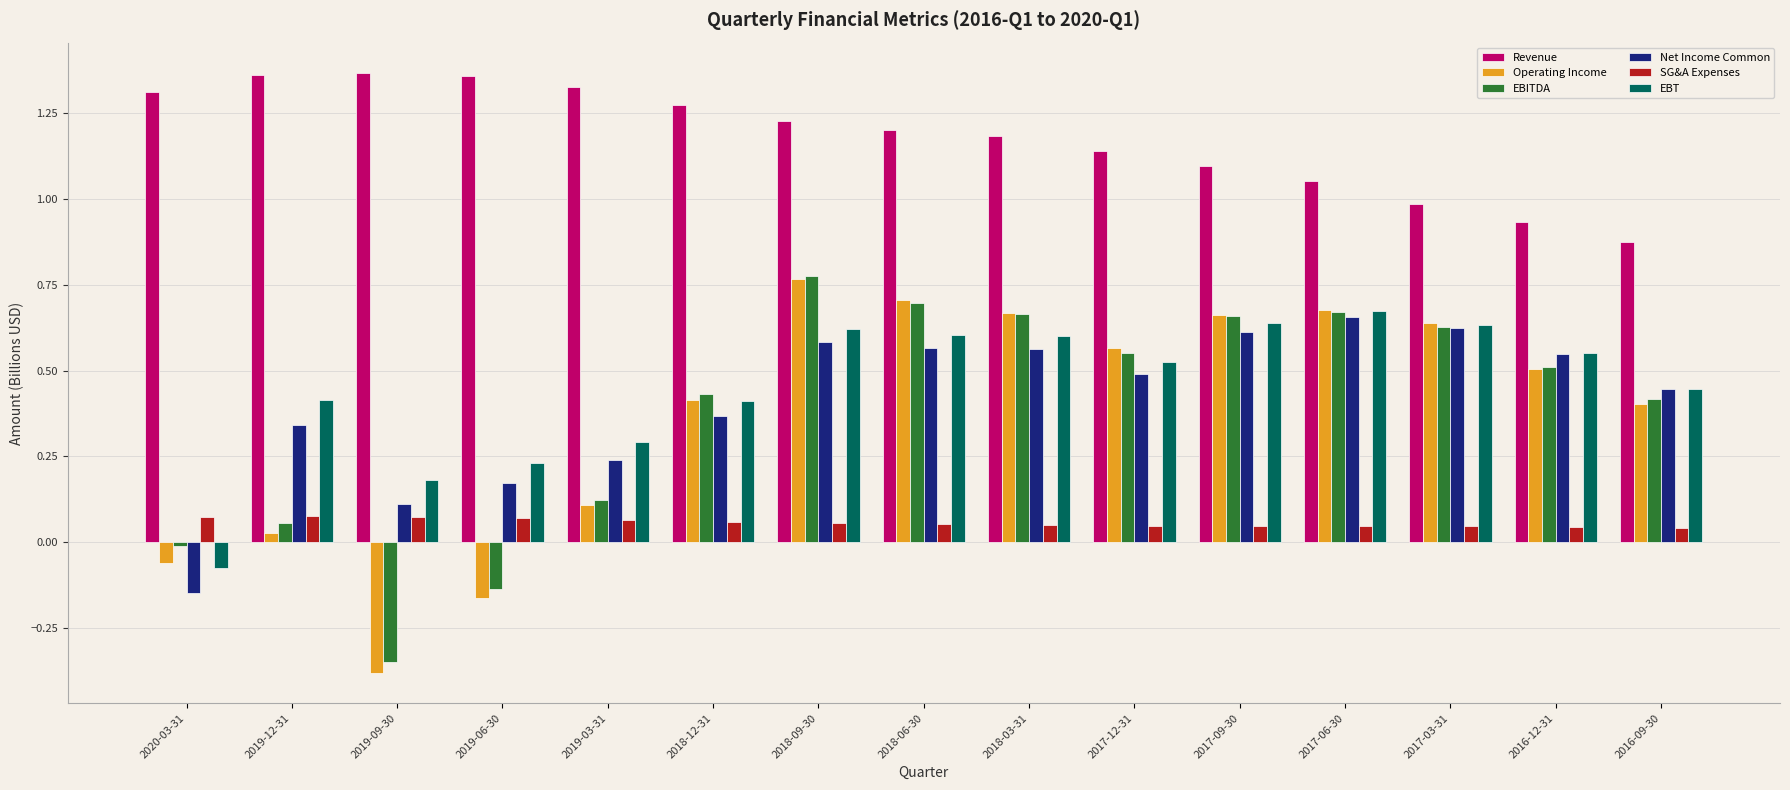

How many groups of bars are there?

15